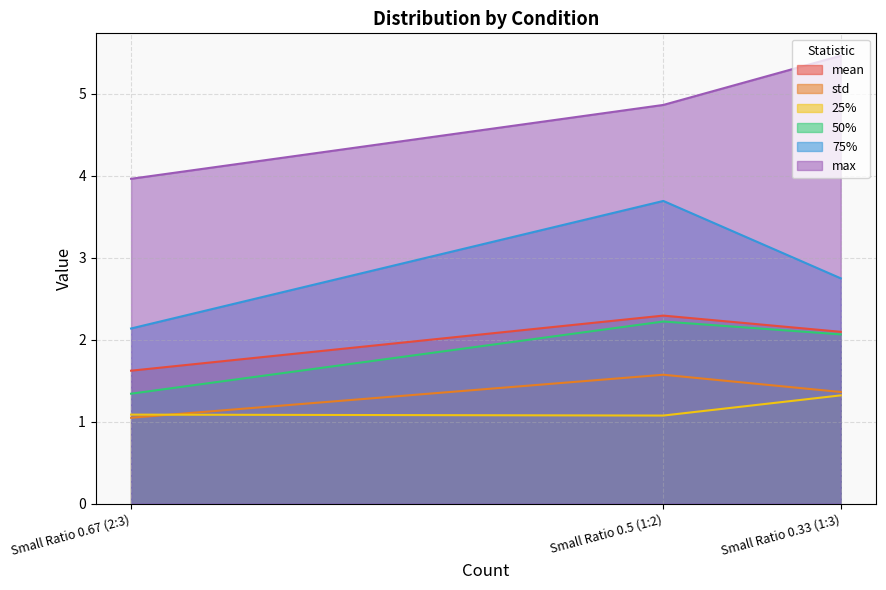

How many values in the max series exceed 4?

2